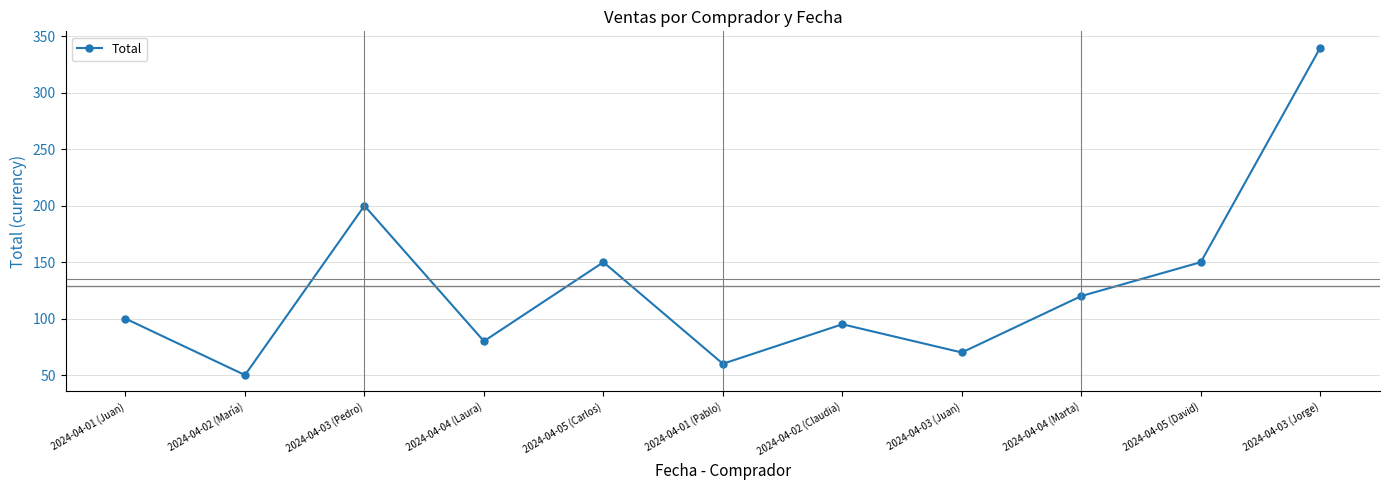

What is the approximate value at 2024-04-03 (Pedro)?

200